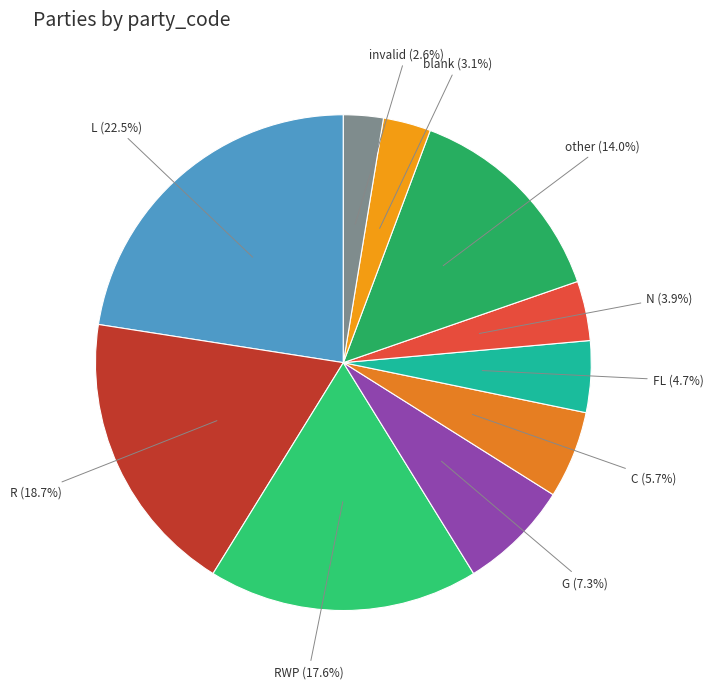

Count the number of slices in the pie.

10